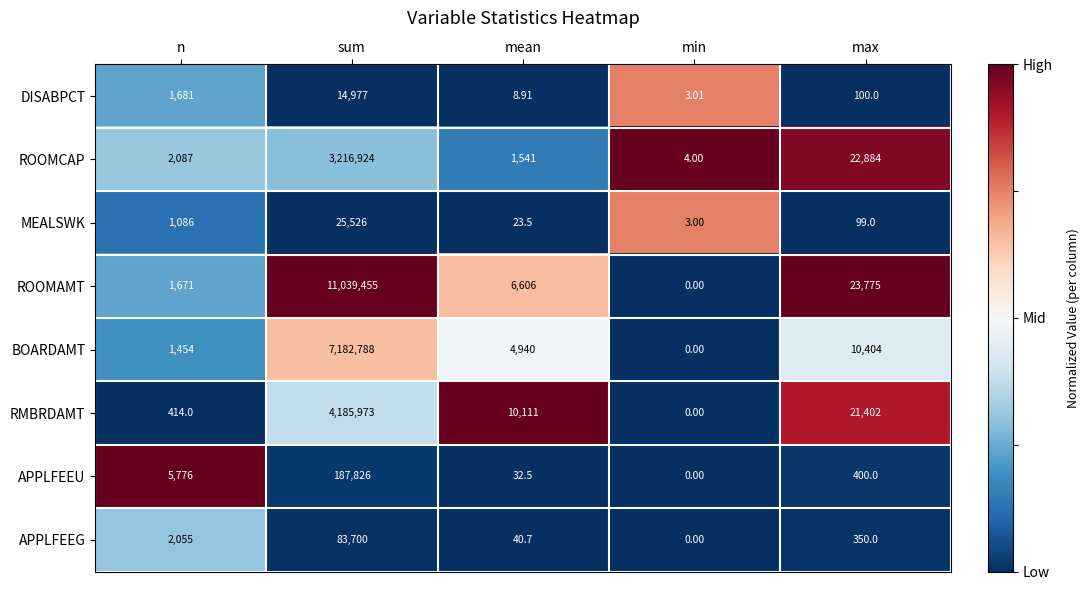

Is the value of MEALSWK at sum greater than the value of RMBRDAMT at n?

Yes